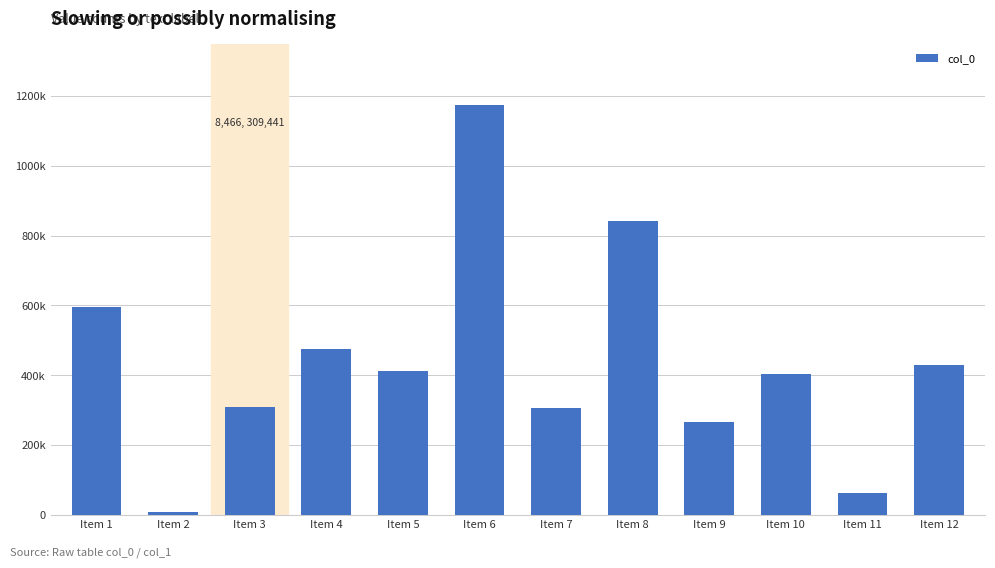

Where does the data first go above 411634?

Item 1